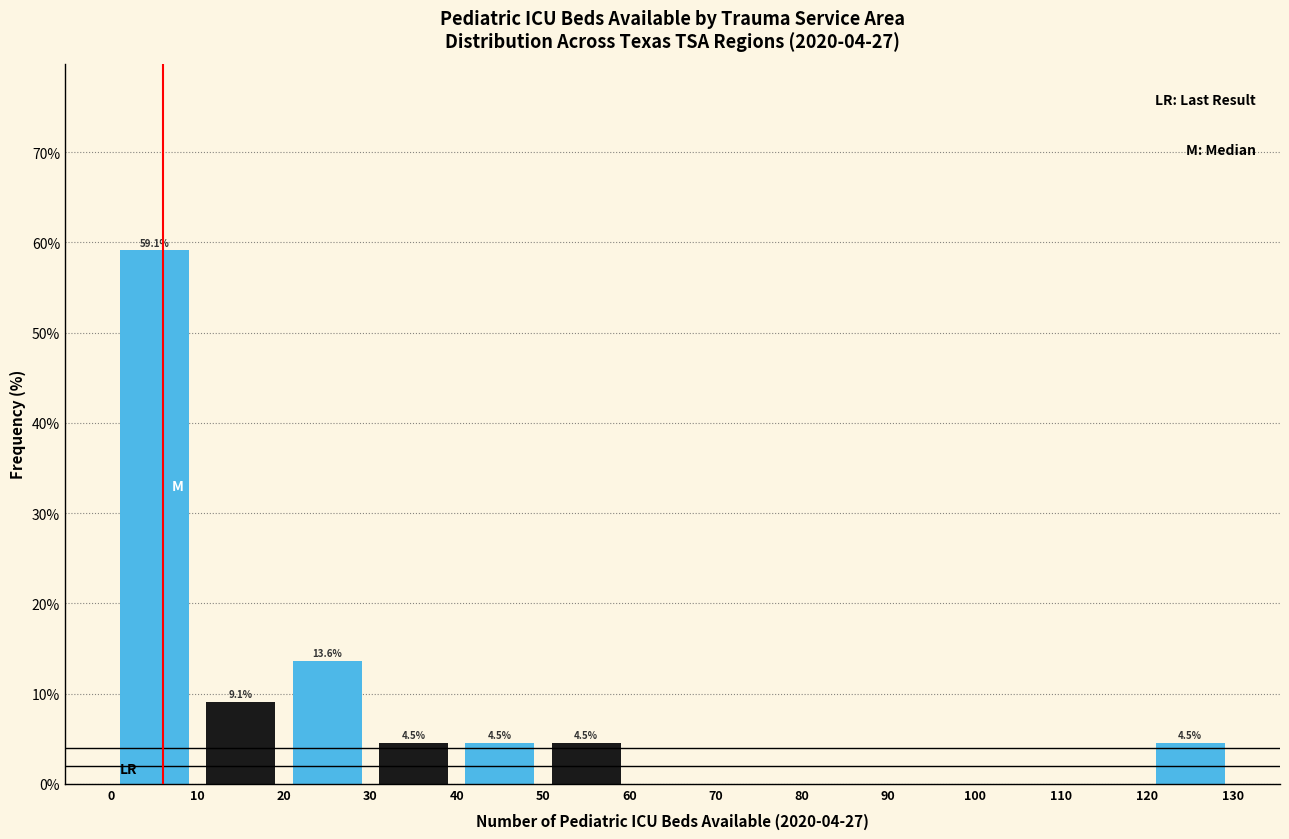

Over which range of the x-axis is the bar tallest?

0 to 10